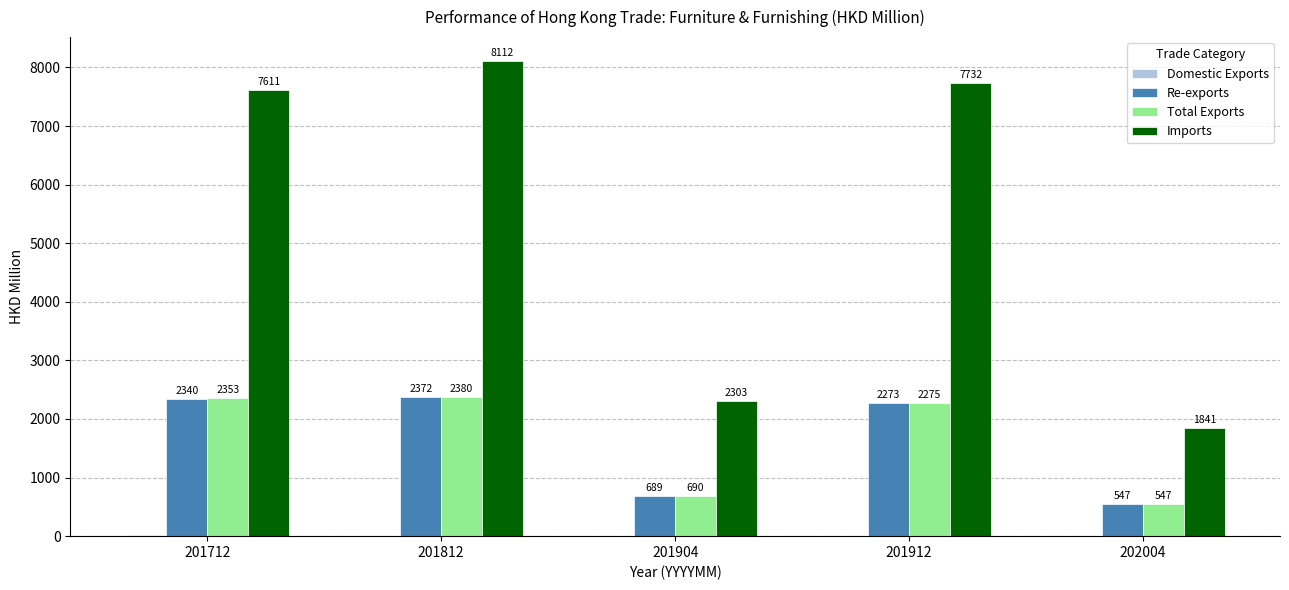

Which category has the highest value in the Total Exports series?

201812